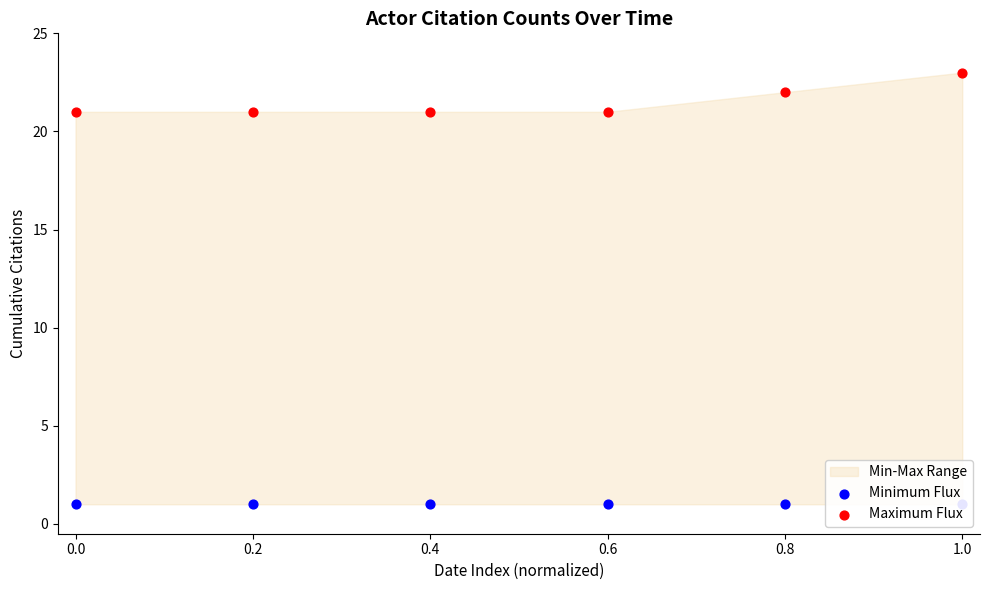

Which series has the largest total across all categories?

Maximum Flux